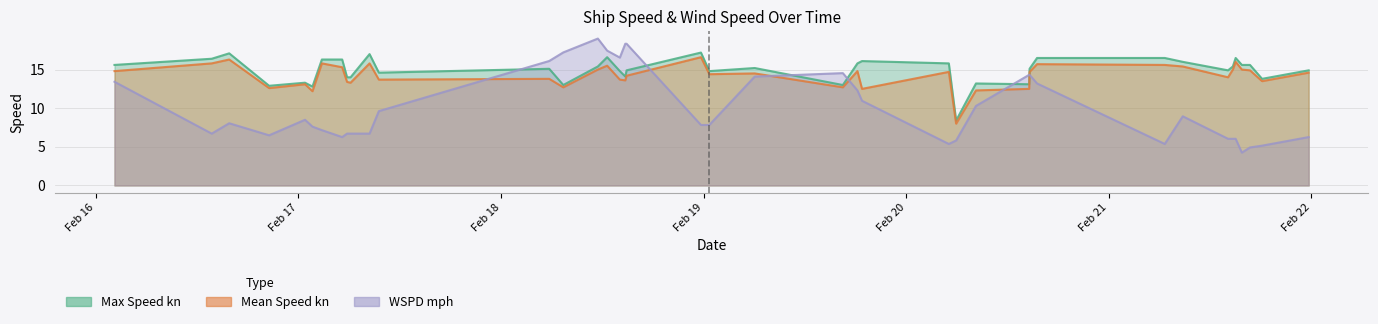

Rank the categories by WSPD mph value from highest to lowest.

2022-02-18 11:28:35, 2022-02-18 14:52:50, 2022-02-18 14:43:33, 2022-02-18 12:34:38, 2022-02-18 07:22:51, 2022-02-18 14:04:53, 2022-02-18 05:42:54, 2022-02-19 16:30:15, 2022-02-20 14:37:39, 2022-02-20 14:34:54, 2022-02-19 06:03:48, 2022-02-16 02:12:17, 2022-02-20 15:30:55, 2022-02-19 18:13:57, 2022-02-19 18:46:32, 2022-02-20 08:16:34, 2022-02-17 09:31:38, 2022-02-21 08:46:52, 2022-02-17 00:46:45, 2022-02-16 15:47:51, 2022-02-19 00:41:00, 2022-02-18 23:41:30, 2022-02-17 01:39:49, 2022-02-17 02:46:36, 2022-02-17 08:25:34, 2022-02-17 05:45:39, 2022-02-17 06:10:39, 2022-02-16 13:43:30, 2022-02-16 20:31:31, 2022-02-21 23:41:53, 2022-02-17 05:10:51, 2022-02-21 15:02:48, 2022-02-21 14:42:52, 2022-02-21 14:08:32, 2022-02-20 05:55:32, 2022-02-21 06:38:52, 2022-02-20 05:03:42, 2022-02-21 18:10:34, 2022-02-21 16:44:43, 2022-02-21 15:46:57